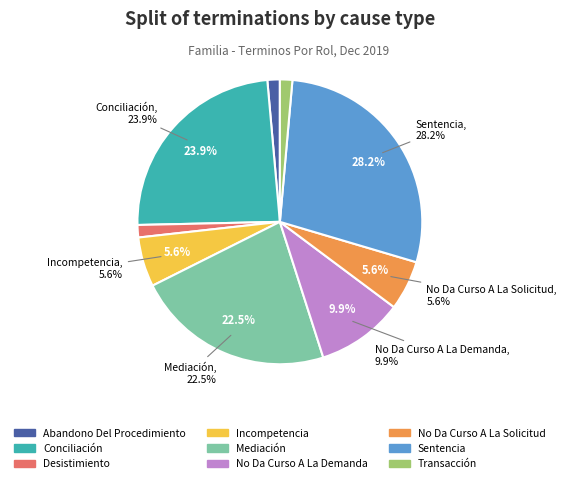

The Mediación slice represents 10% of the pie. True or false?

False